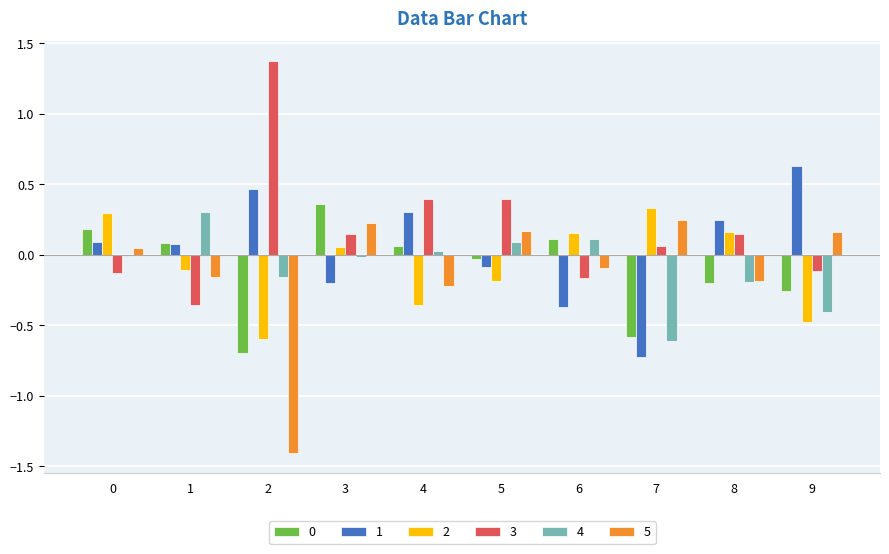

The value of 2 at 5 is -0.0. True or false?

False